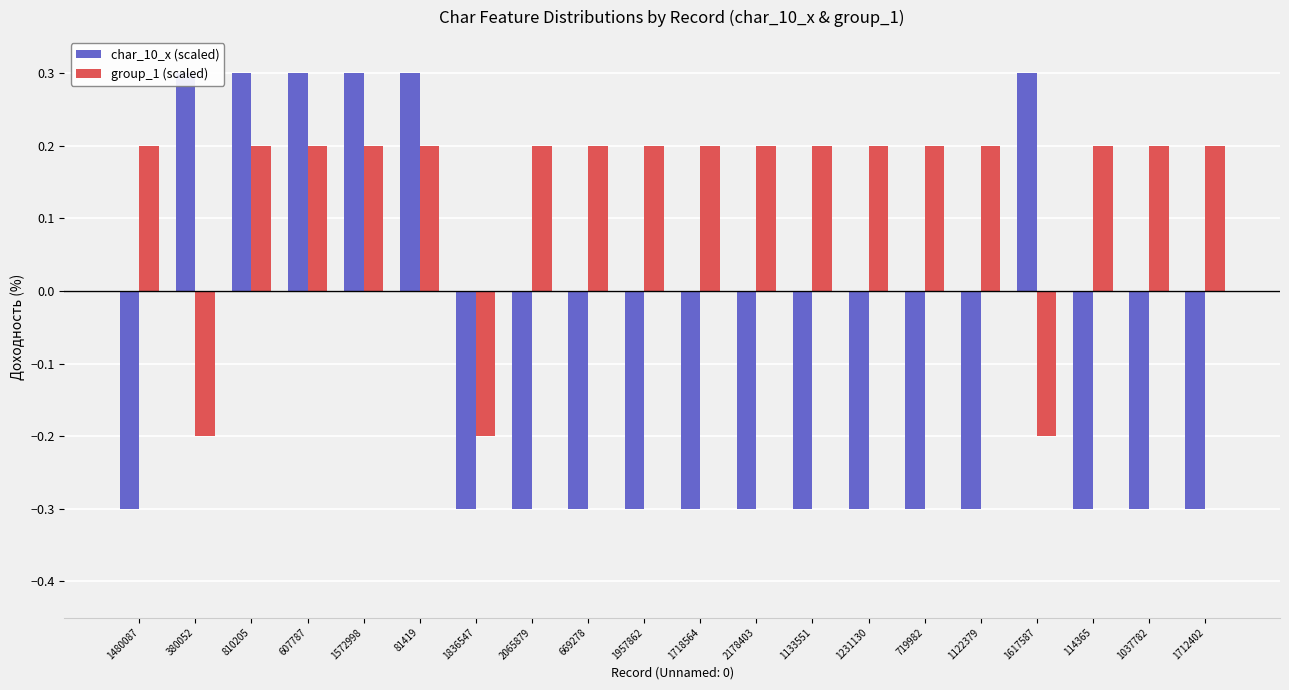

What is the difference between the char_10_x (scaled) values at 1572998 and 1712402?

0.6